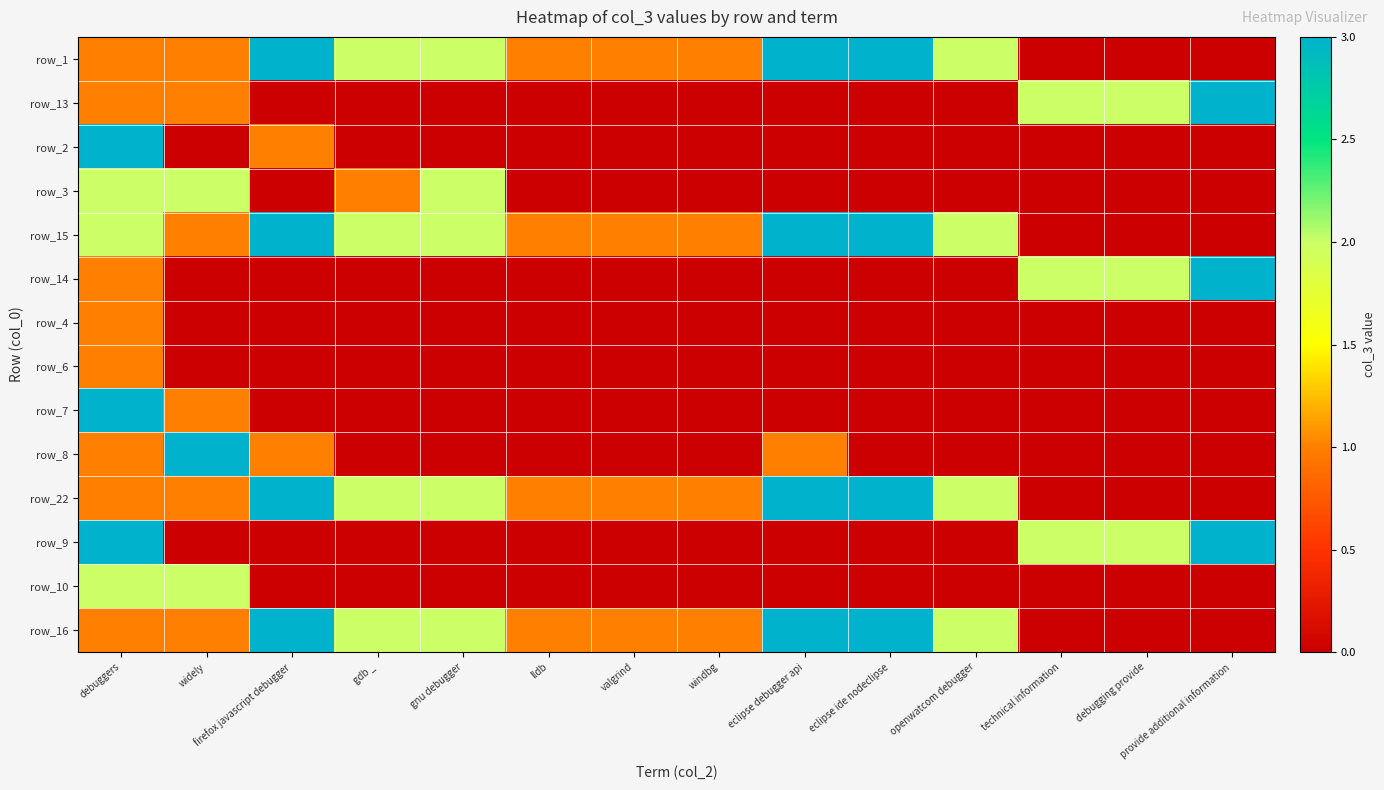

Where is row_10 nearest to the value 1?

debuggers